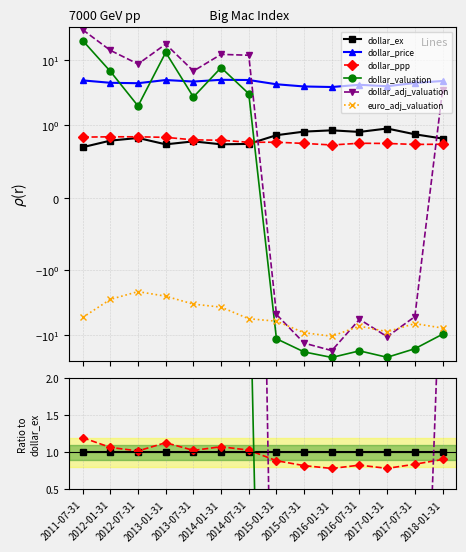

Where does the dollar_adj_valuation series first go above 8?

2011-07-31